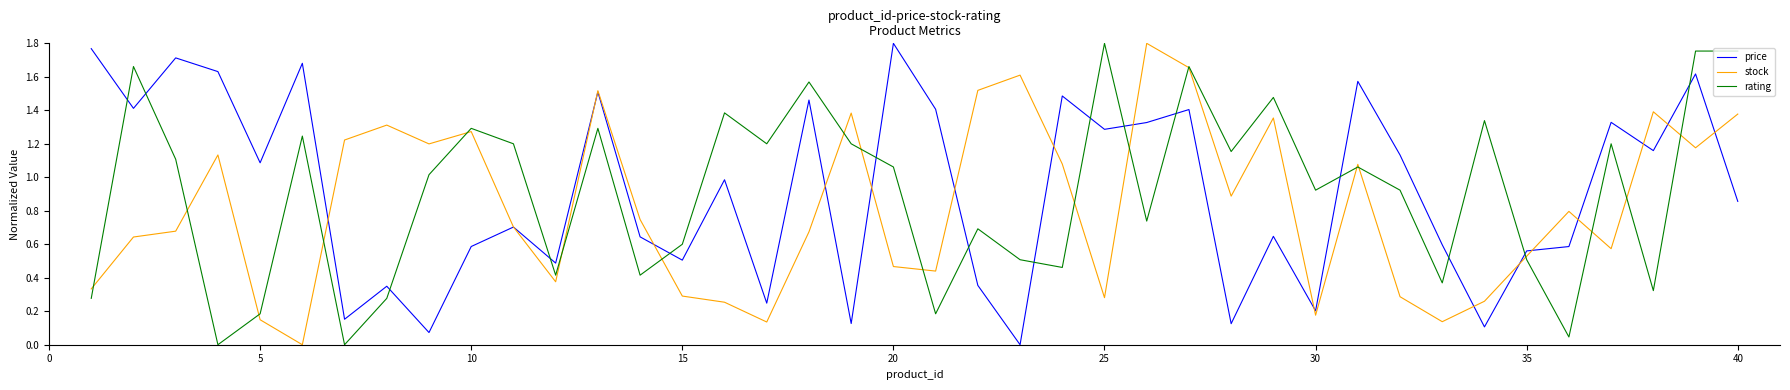

True or false: rating and price cross at least once.

True